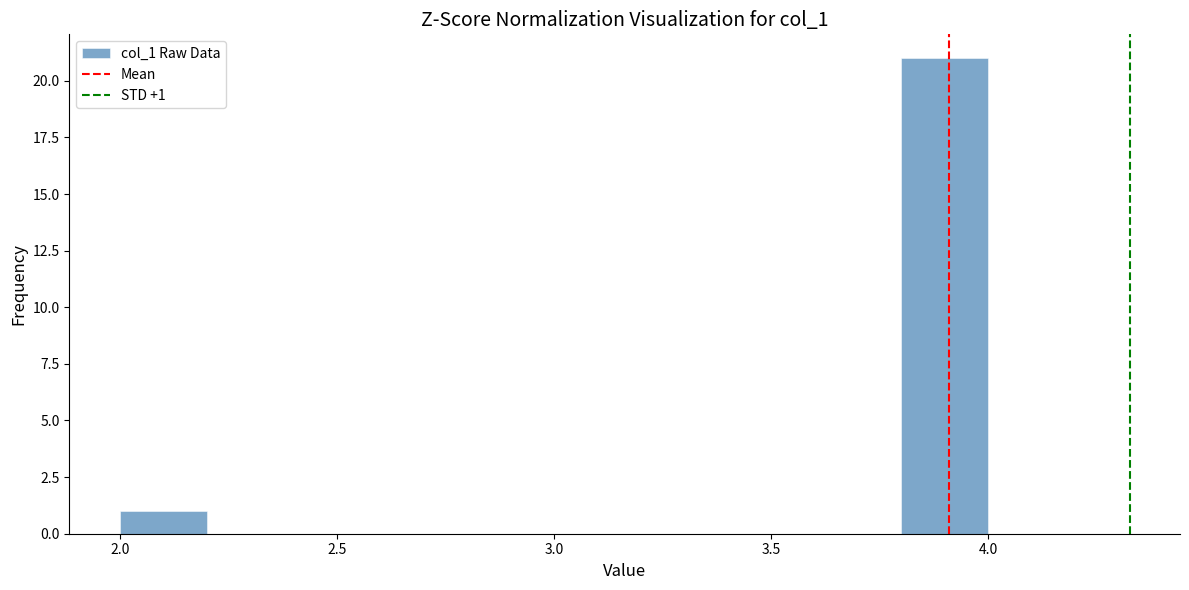

Over which range of the x-axis is the bar tallest?

3.8 to 4.0